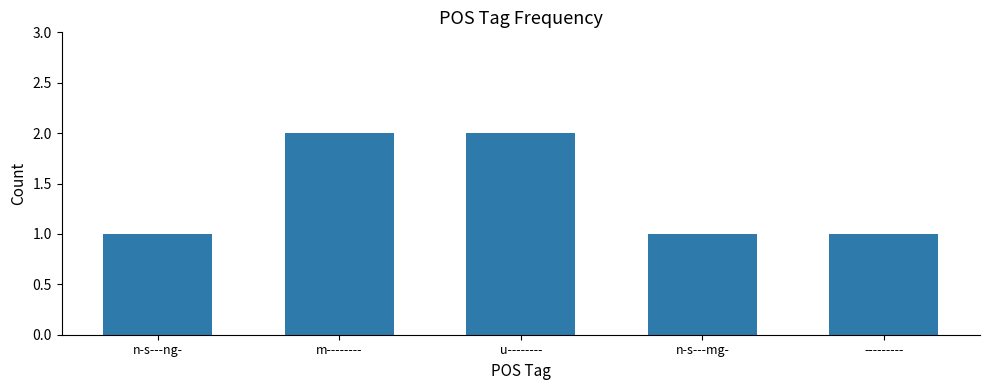

What is the value of the 4th bar from the left?

1